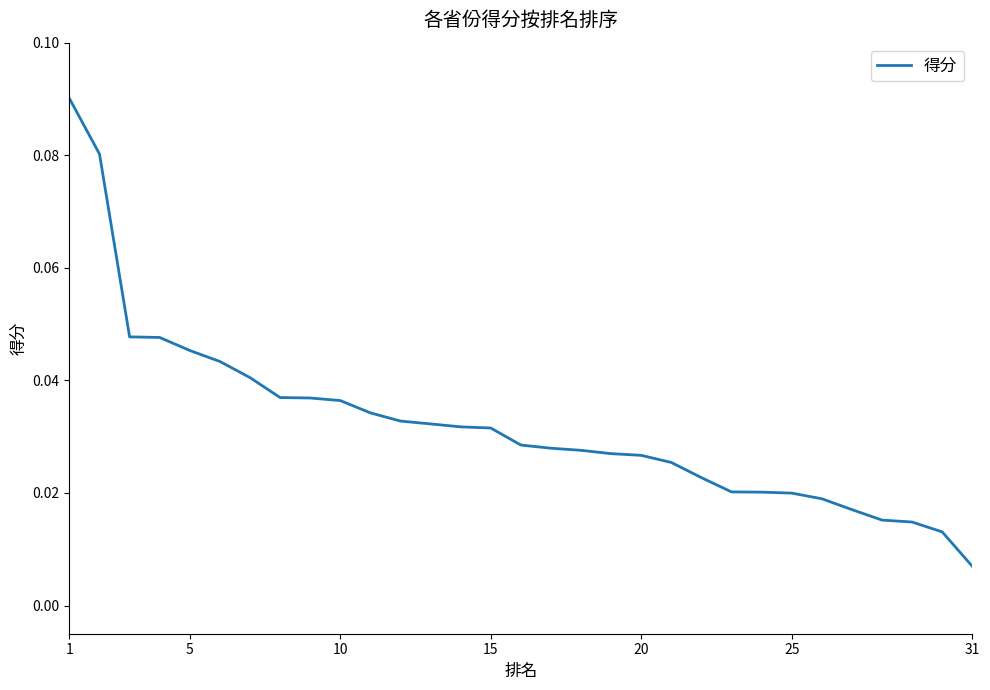

Is this an area chart (filled region under the line)?

No